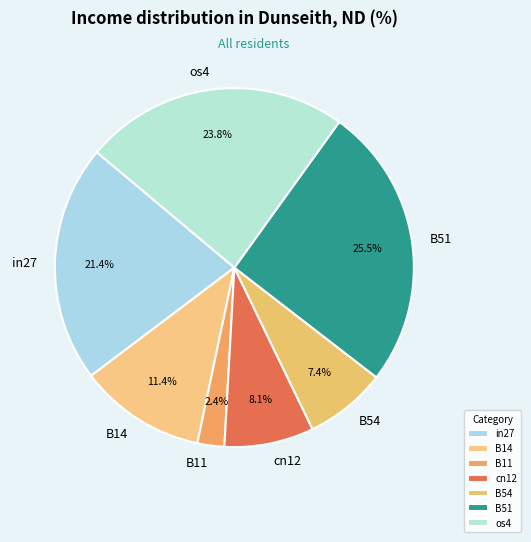

Count the number of slices in the pie.

7